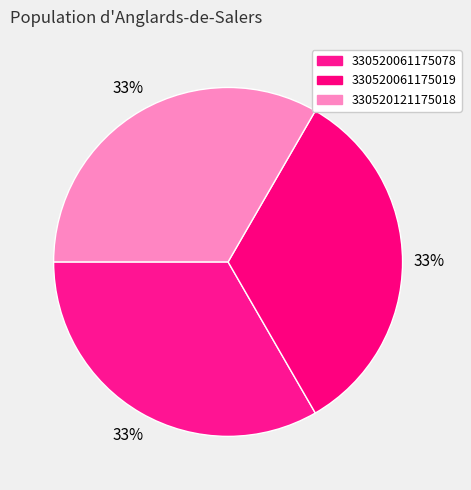

How many slices are in this pie chart?

3